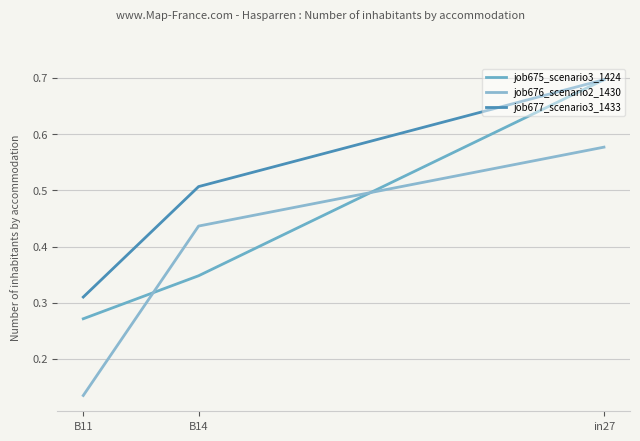

How many lines are shown in the chart?

3